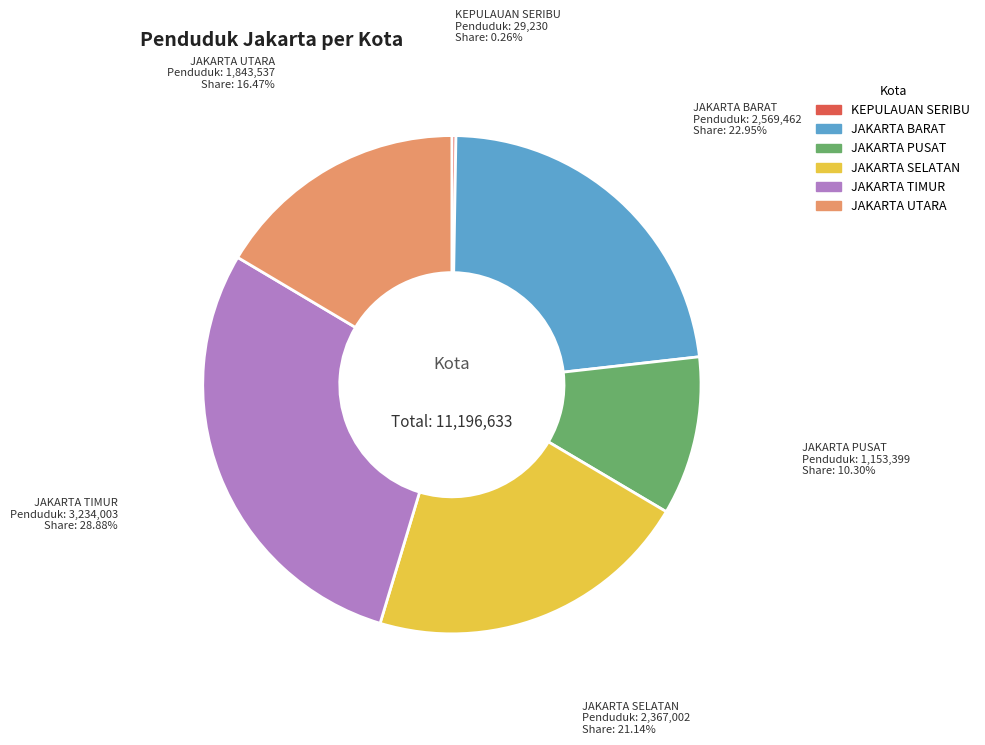

Which slice is the largest?

JAKARTA TIMUR